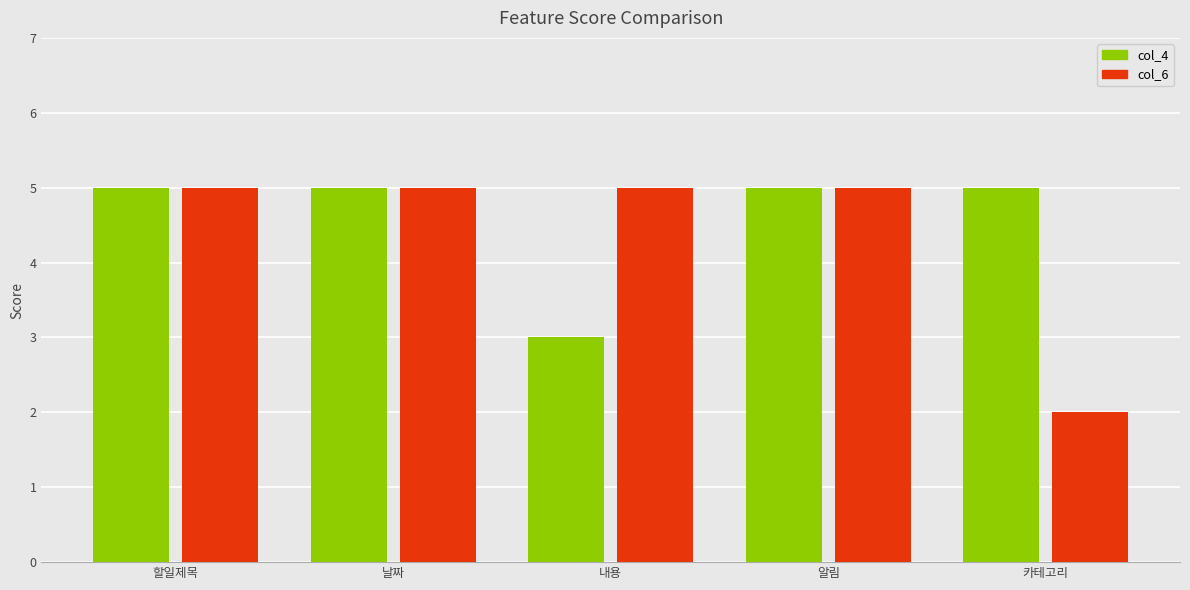

What is the difference between the col_6 values at 날짜 and 카테고리?

3